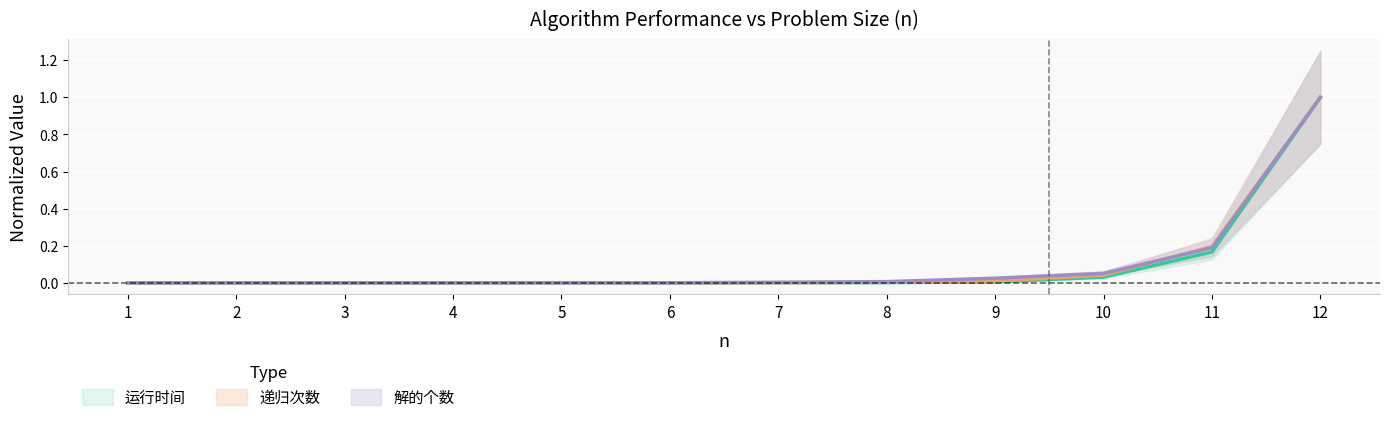

Which series changed the most between 7 and 8?

解的个数